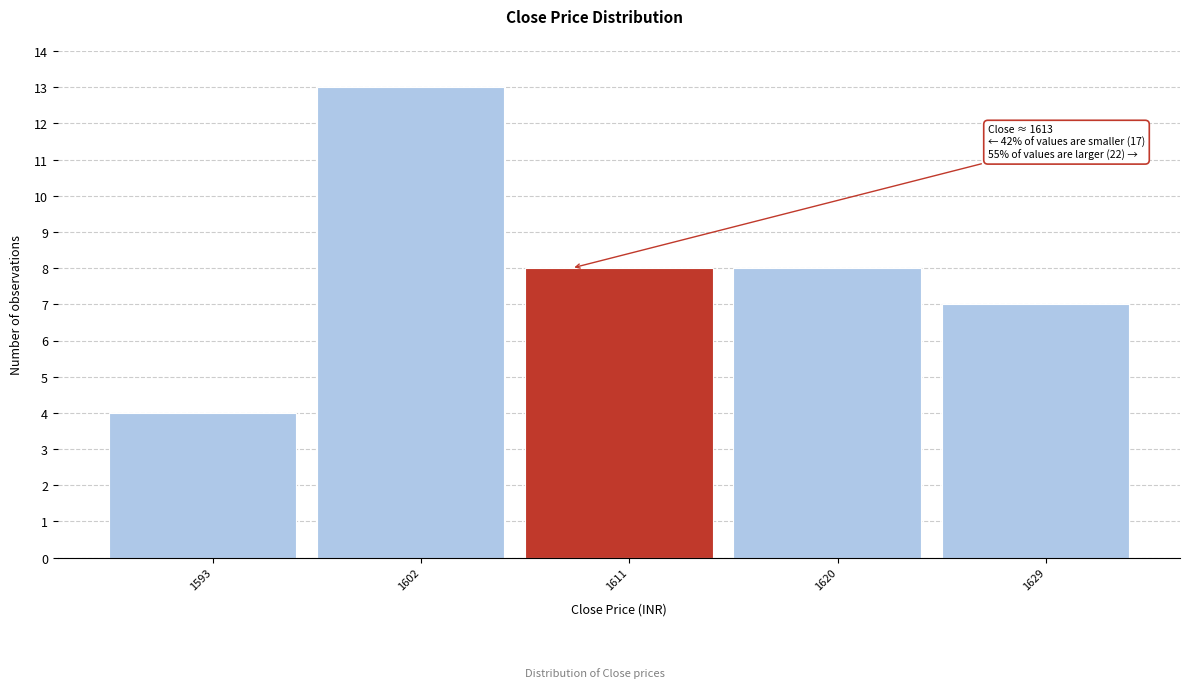

Reading left to right, extract all data points from this chart.

1593=4	1602=13	1611=8	1620=8	1629=7